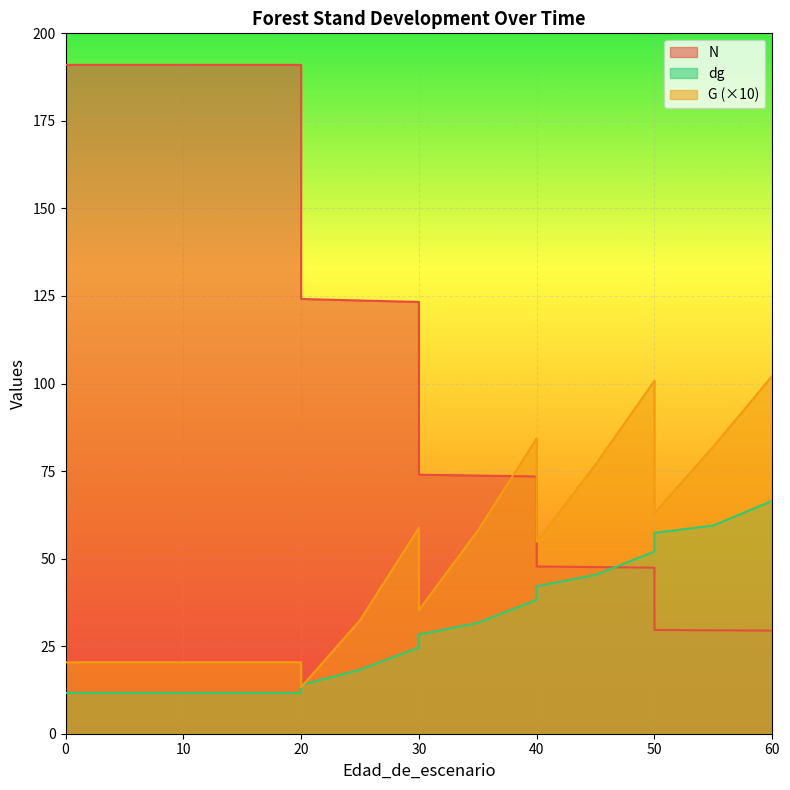

True or false: N has more than 1 points higher than both neighbors.

False